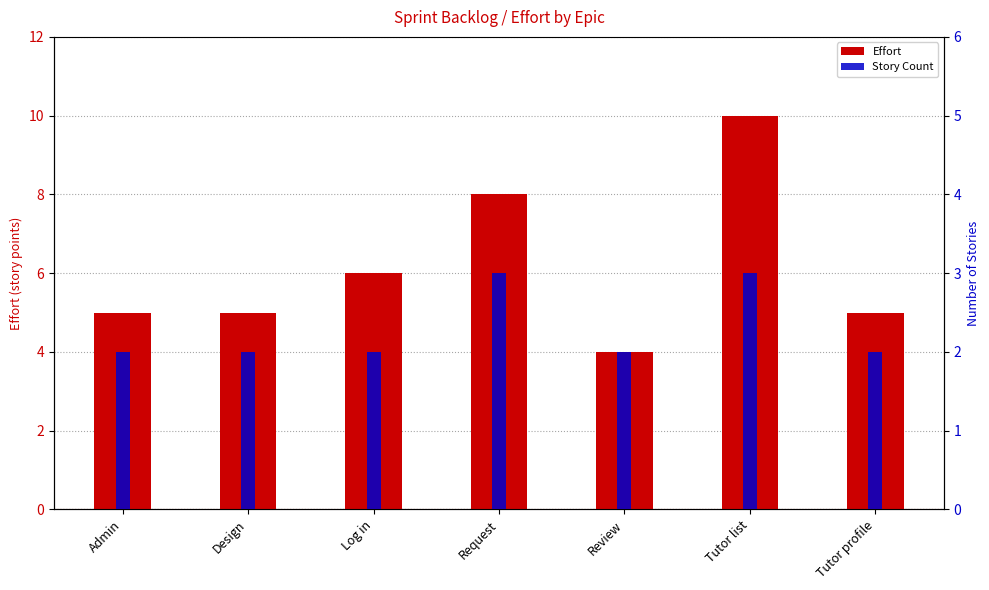

The Effort series shows 7 at Tutor profile. True or false?

False